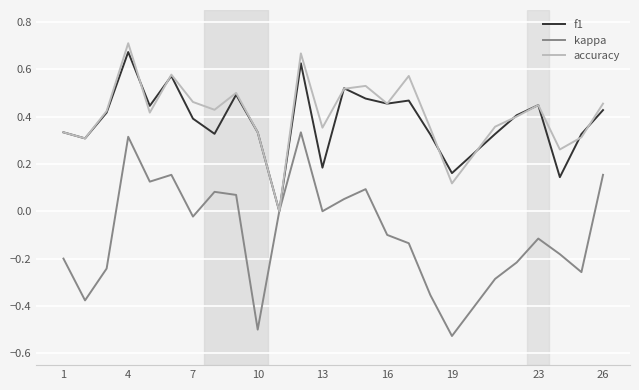

What are all the series names shown in the legend?

f1, kappa, accuracy